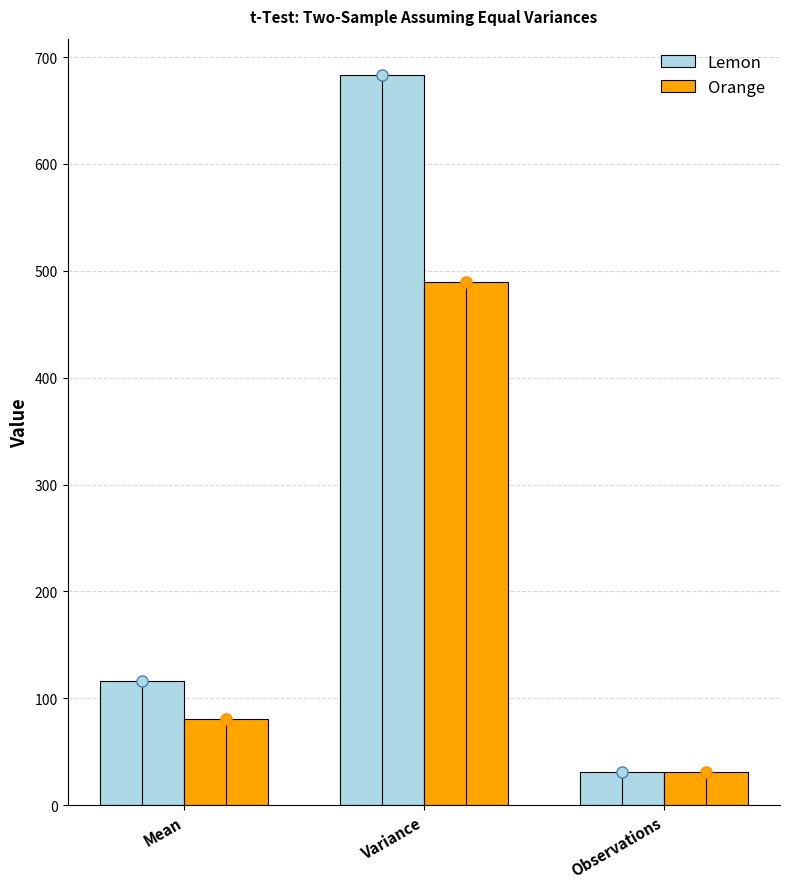

What is the value of the Lemon bar at the 3rd from the left?

31.0